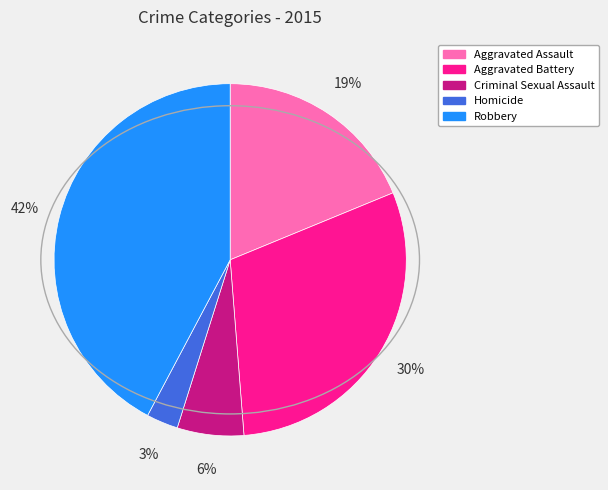

How many slices are in this pie chart?

5